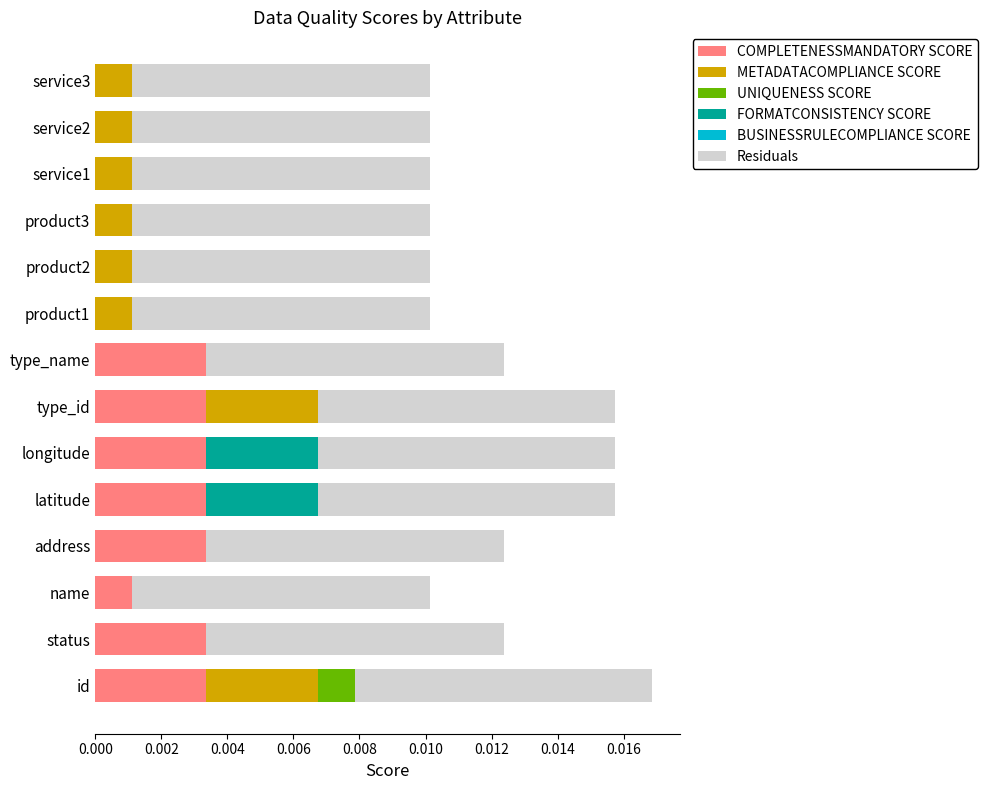

Is it true that COMPLETENESSMANDATORY SCORE equals 0.0 at latitude?

True